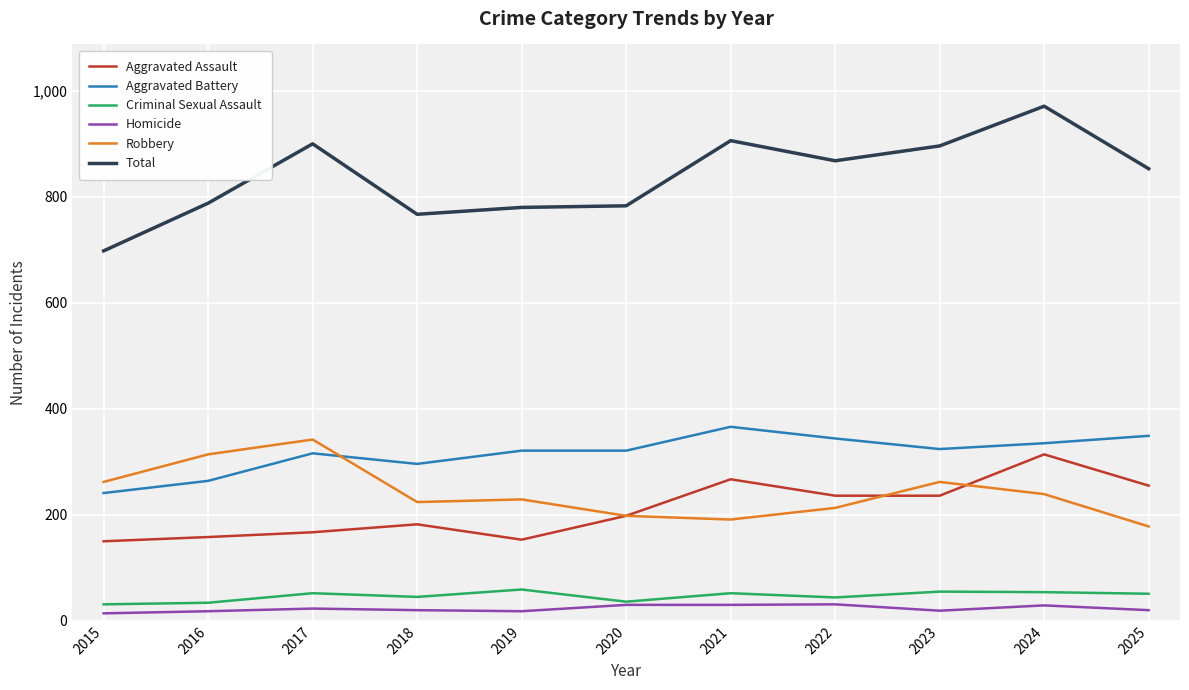

Which series has the largest total across all categories?

Total